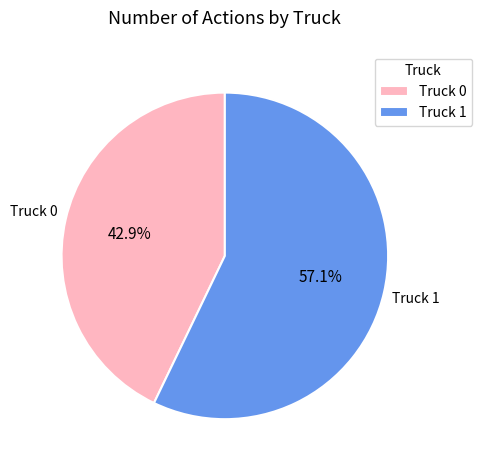

How many slices are in this pie chart?

2